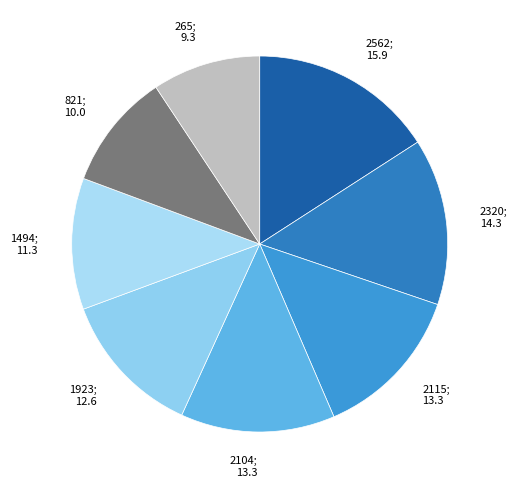

Which slice is the smallest?

265